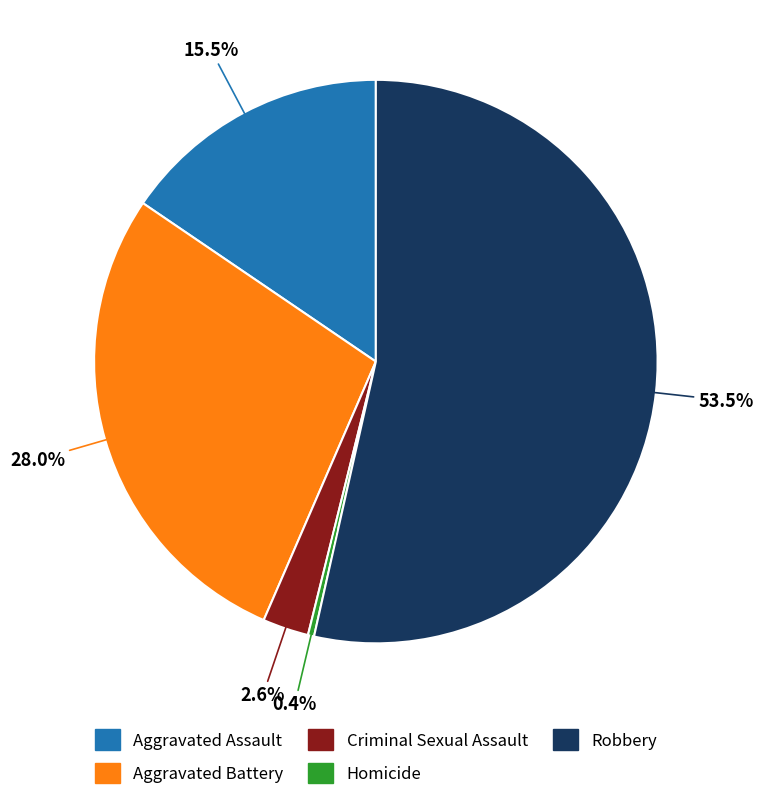

Does Aggravated Assault account for over 50% of the chart?

No